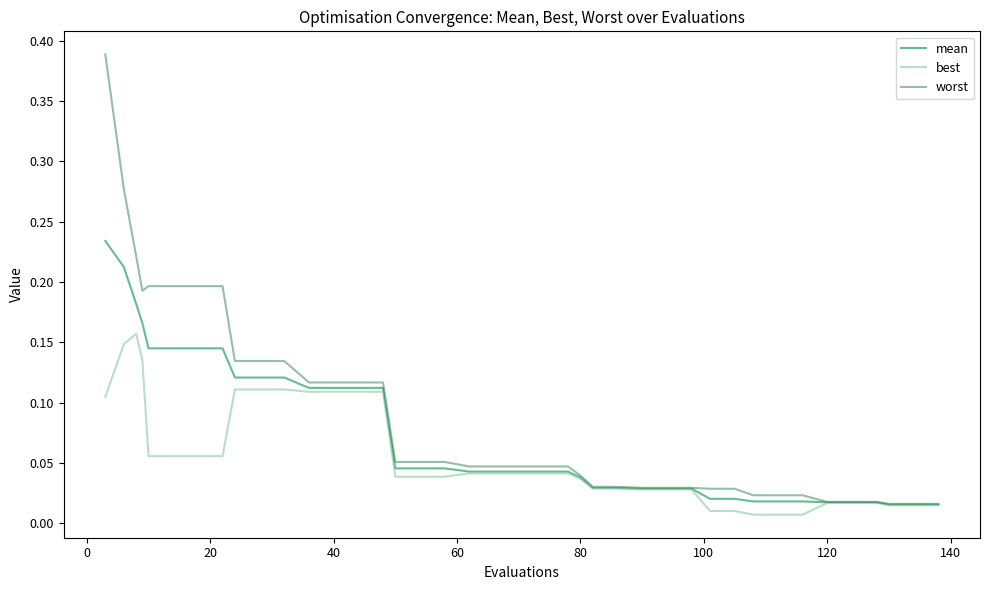

Which series has the widest spread of values?

worst